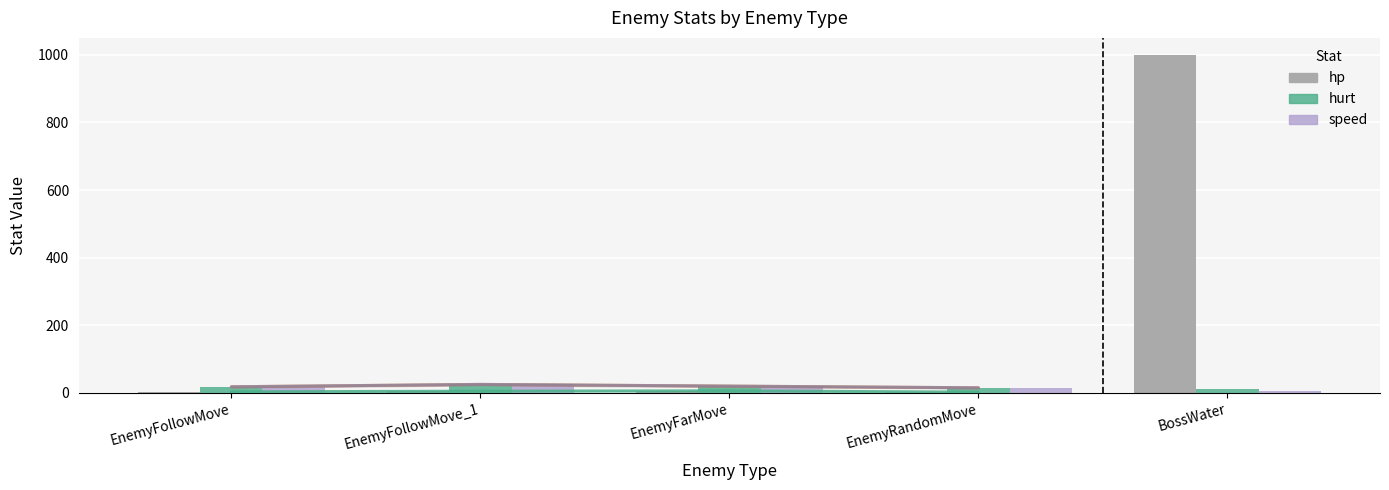

What is the approximate value of hurt at EnemyFarMove, to the nearest 10?

20